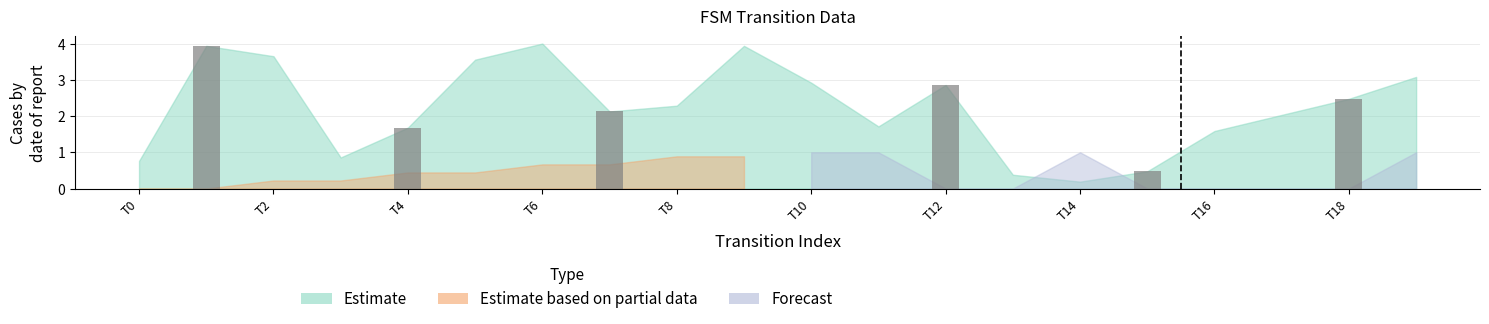

What is the value of the 6th bar from the left?

2.5